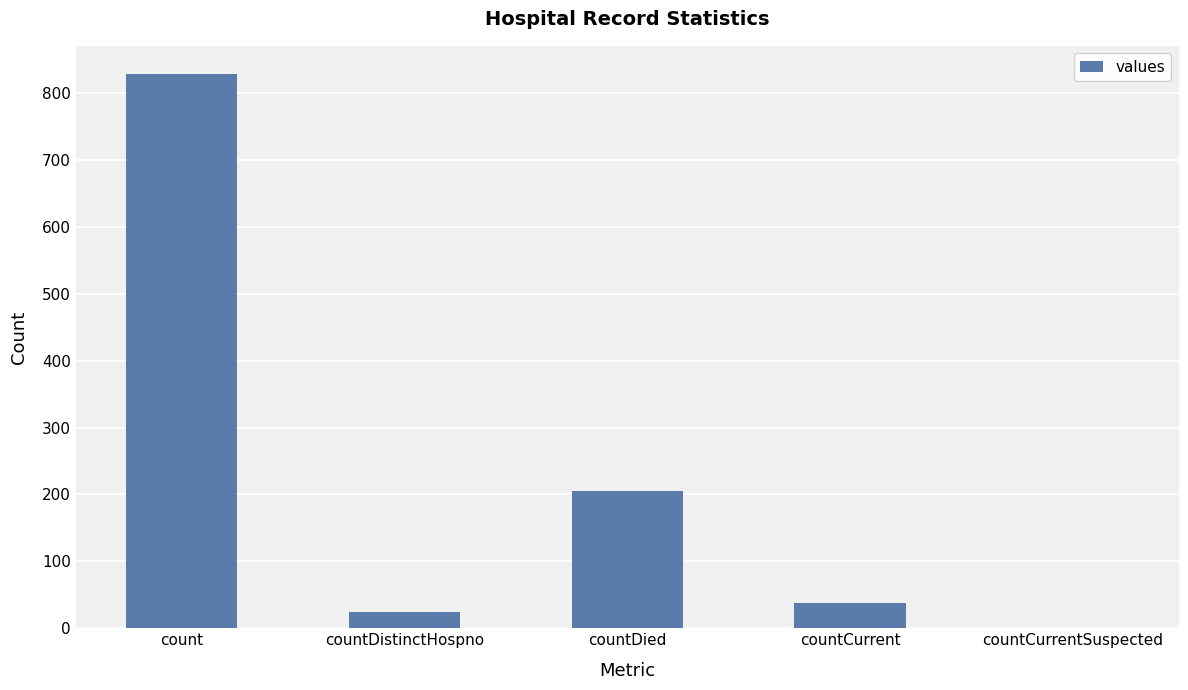

The chart shows a value of 280 at countDied. True or false?

False